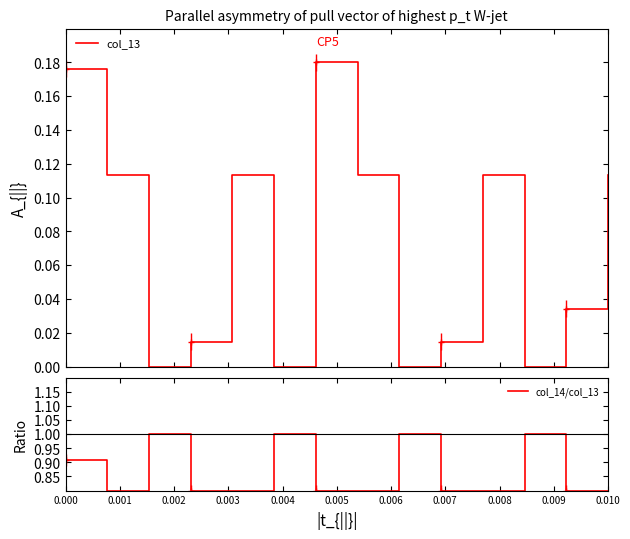

What is the difference between the highest and lowest values at 11?

1.0